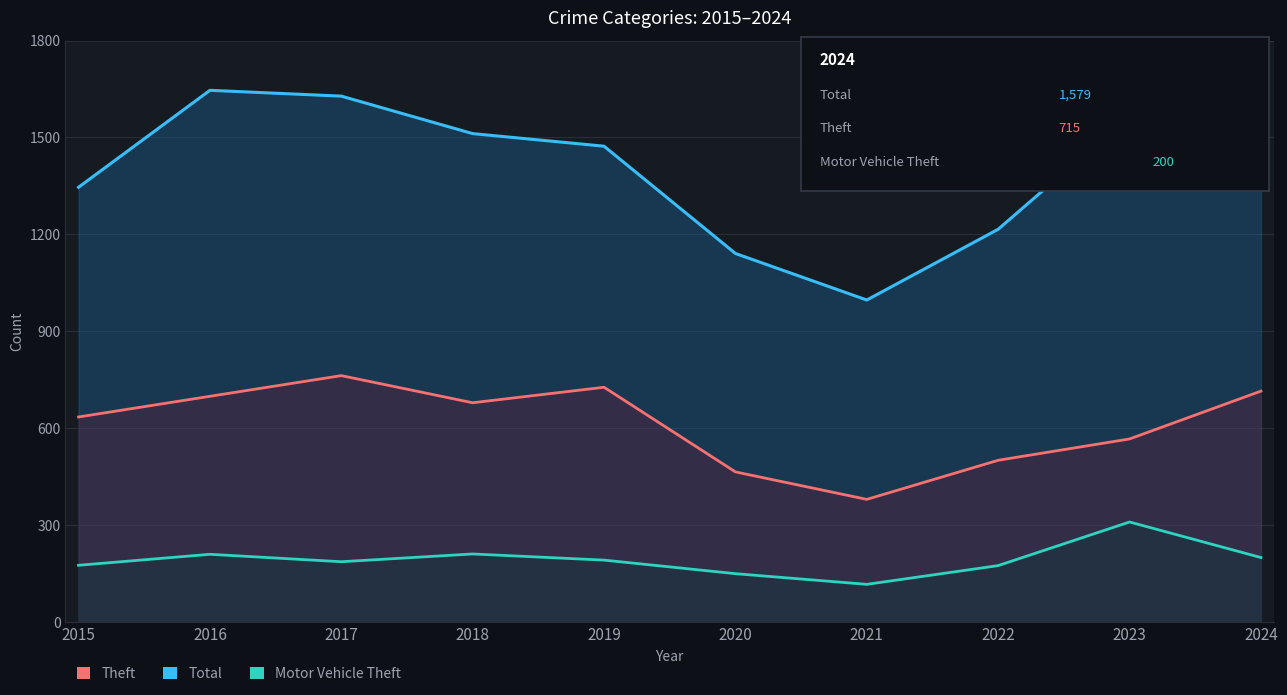

What is the maximum value shown in the chart?

1646